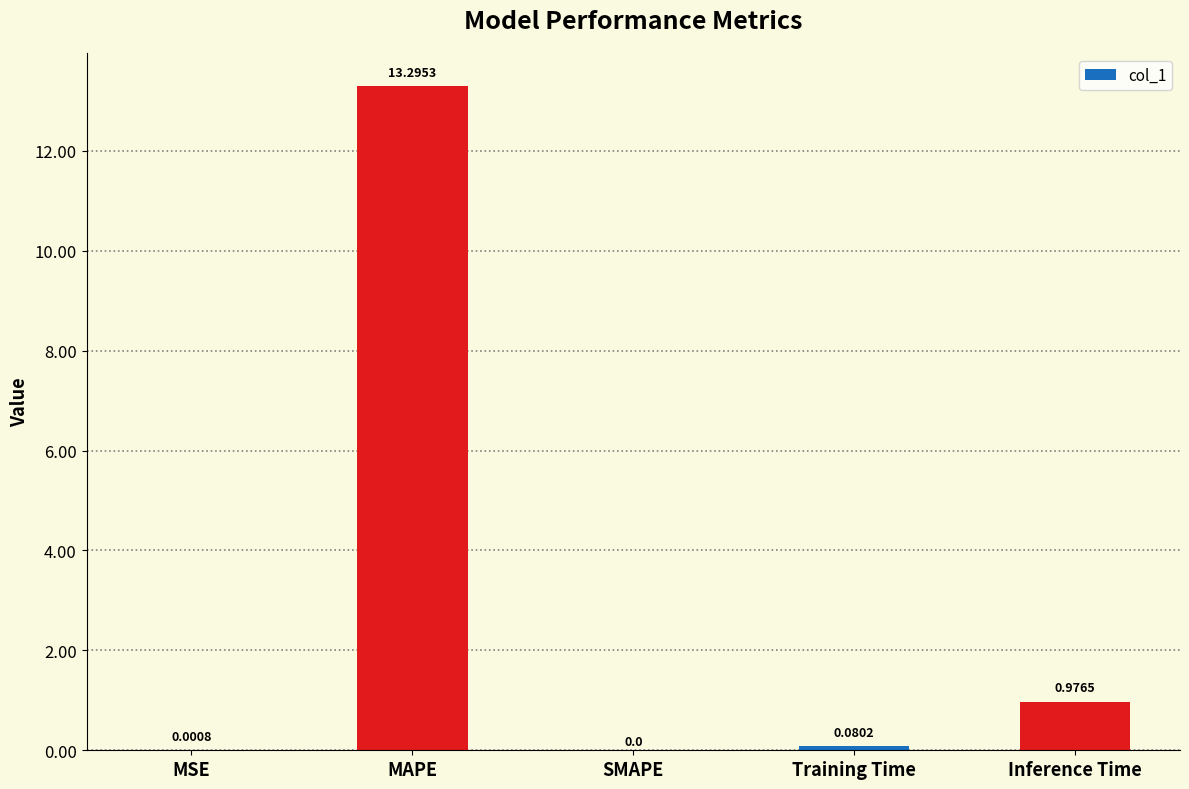

Where is the data nearest to the value 6?

Inference Time